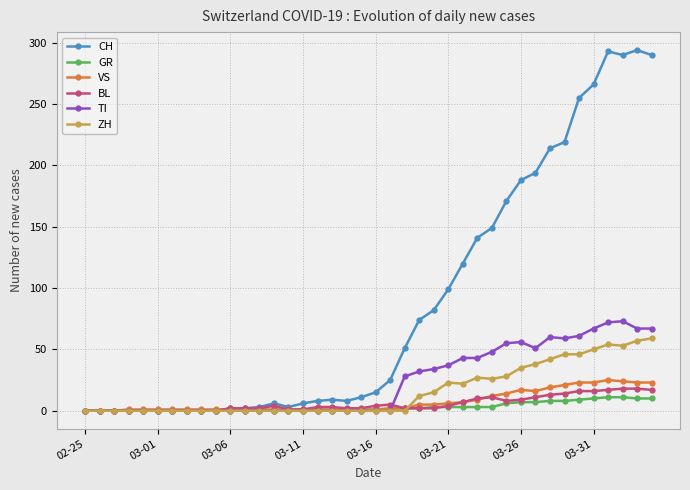

What is the maximum value for GR?

11